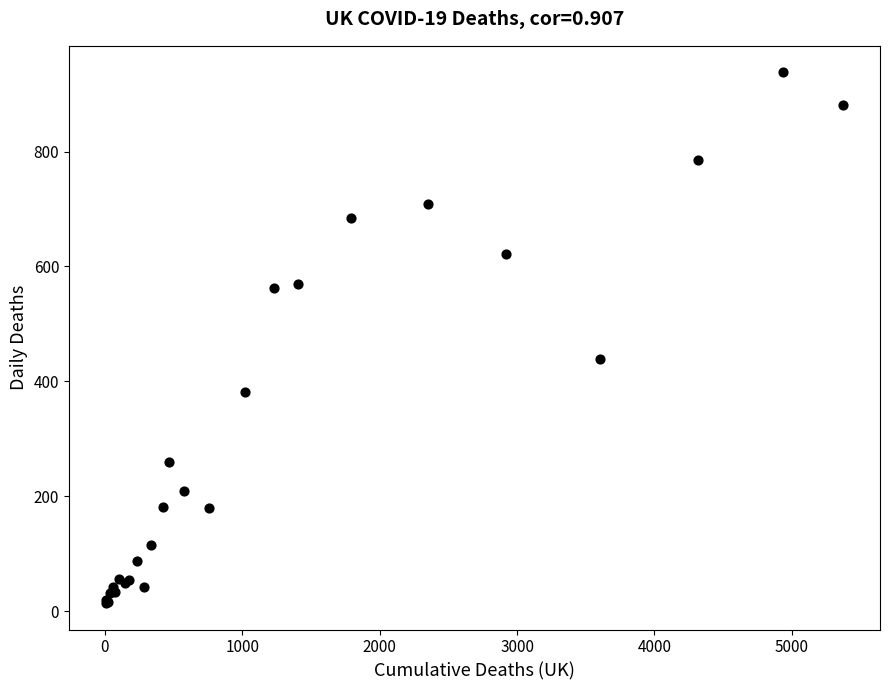

What Y value in the scatter plot is closest to 476?

439